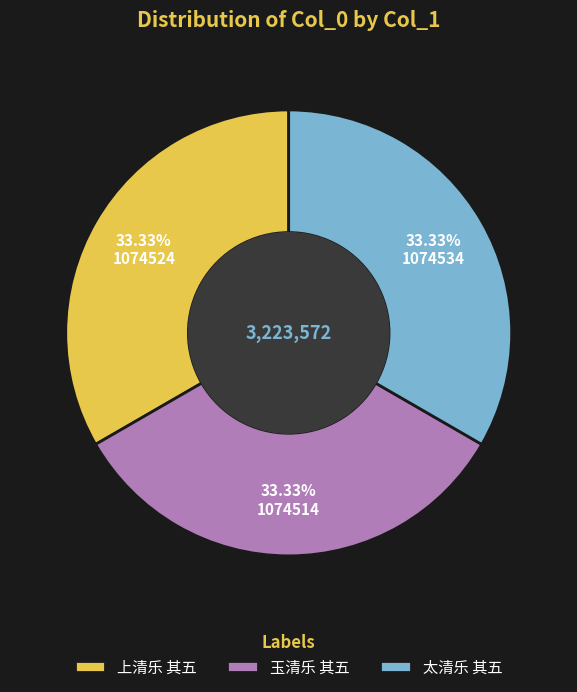

How many segments does this pie chart have?

3